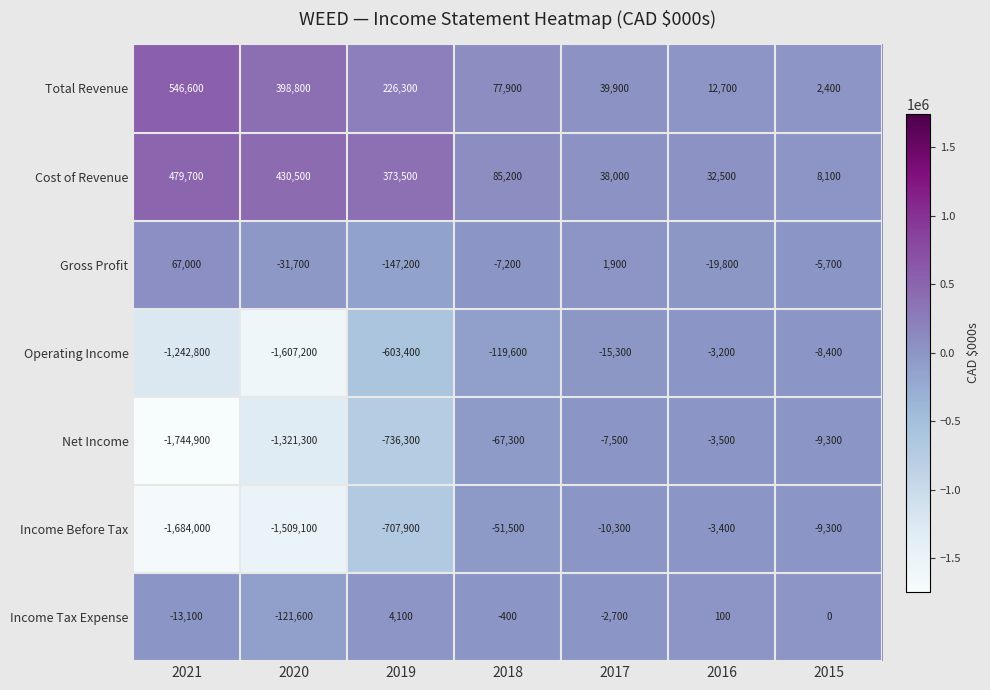

What is the maximum value shown in the chart?

546600